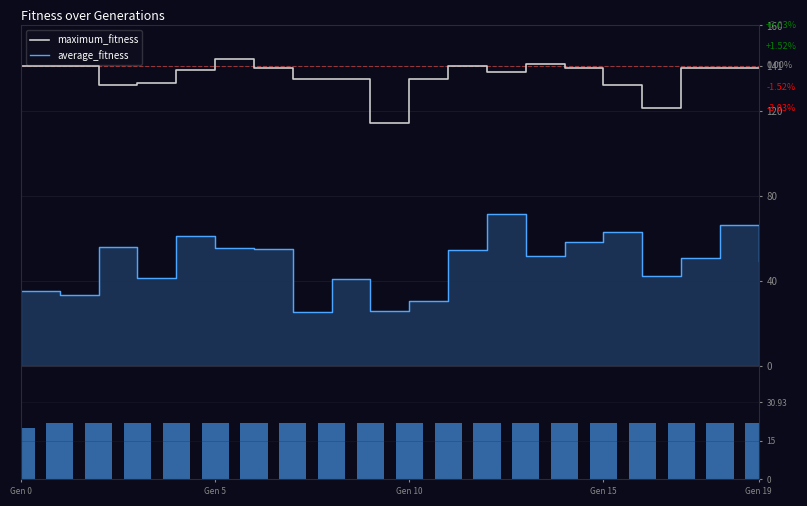

What is the average value of the maximum_fitness series?

136